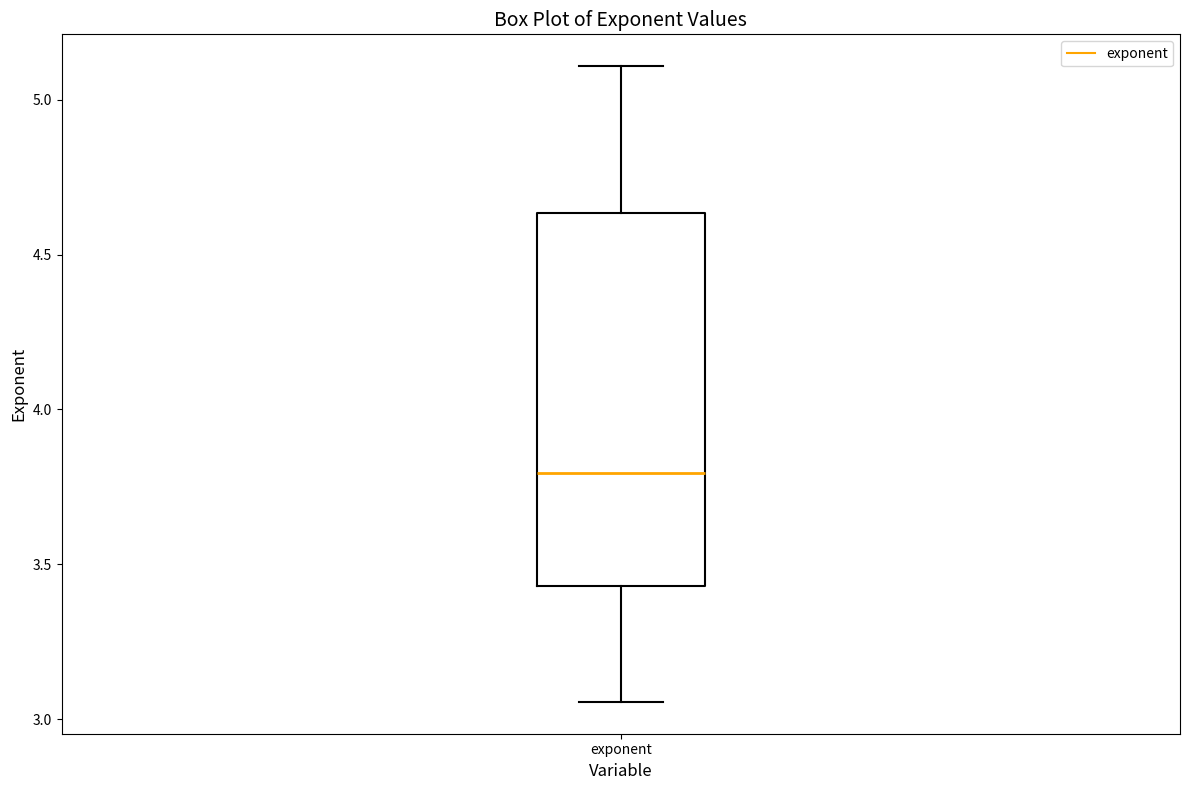

Where does the median line of the box for exponent sit on the y-axis? The values are not printed on the chart, so give them approximately, as read against the axis.

3.80